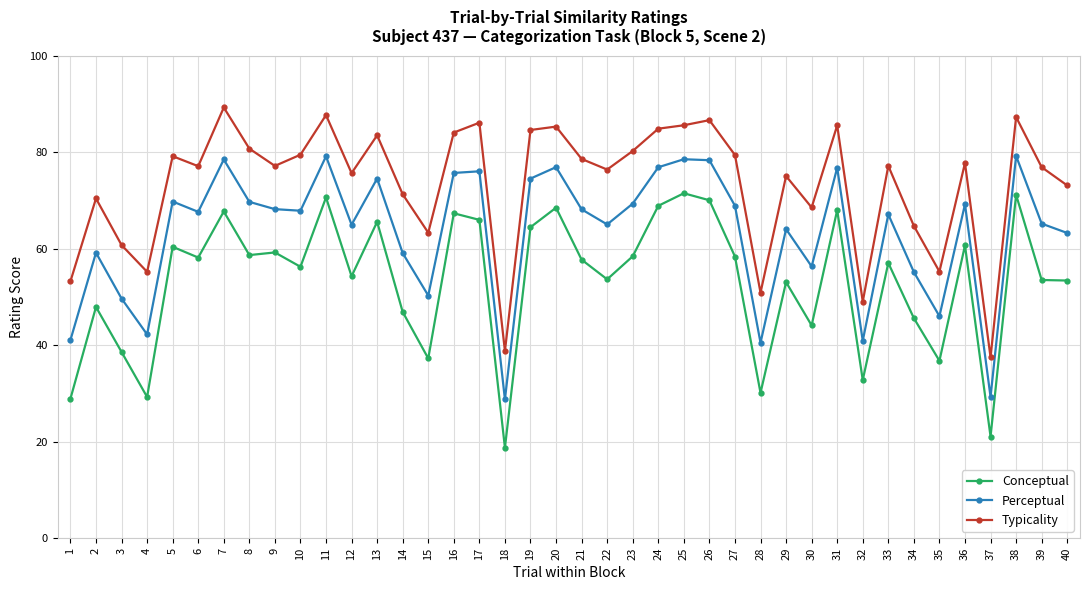

At which category does the chart reach its minimum across all series?

18